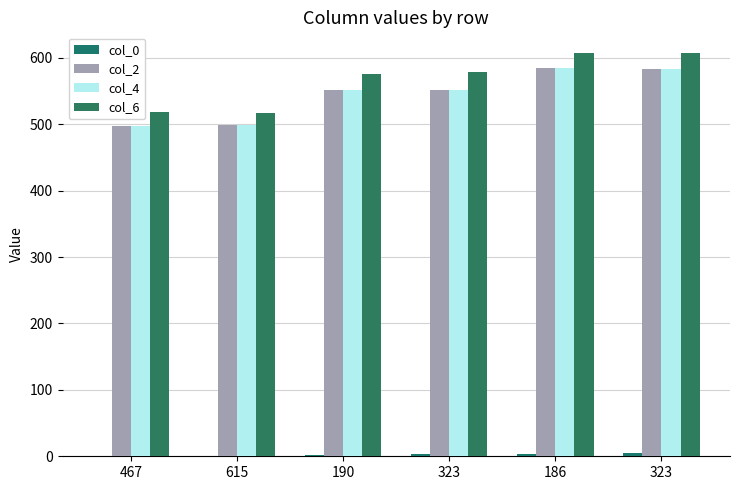

Where does the col_0 series first go above 3?

186